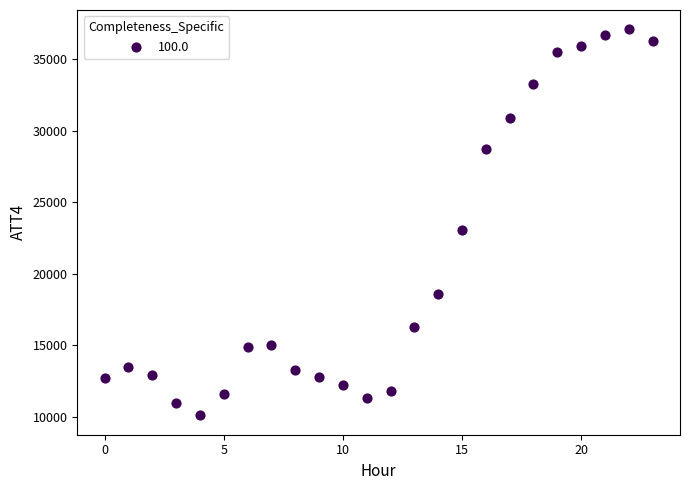

What is the range of Y values (max minus min)?

27000